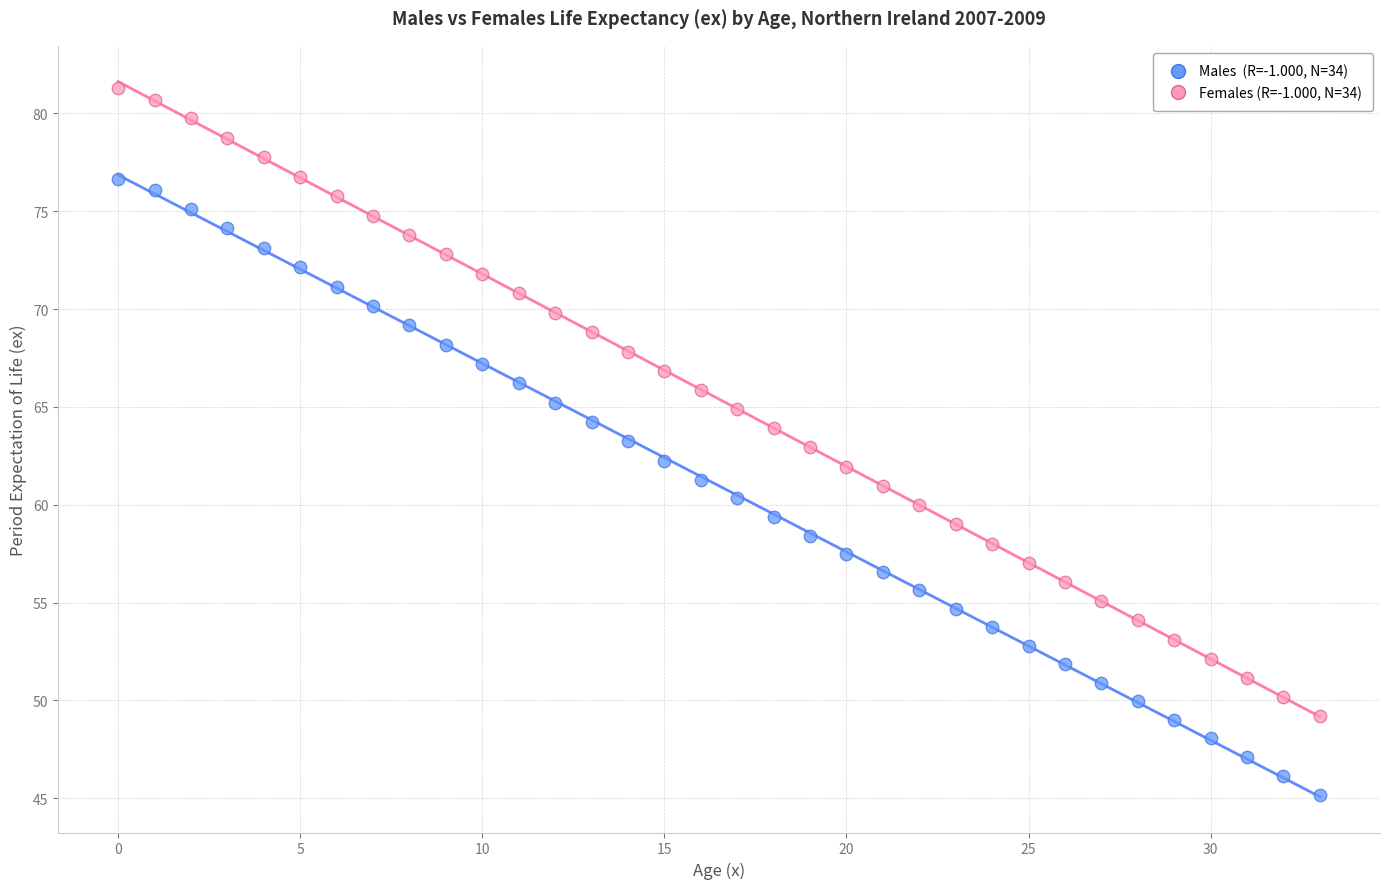

Across all data points, what is the range of Y values (max minus min)?

36.1